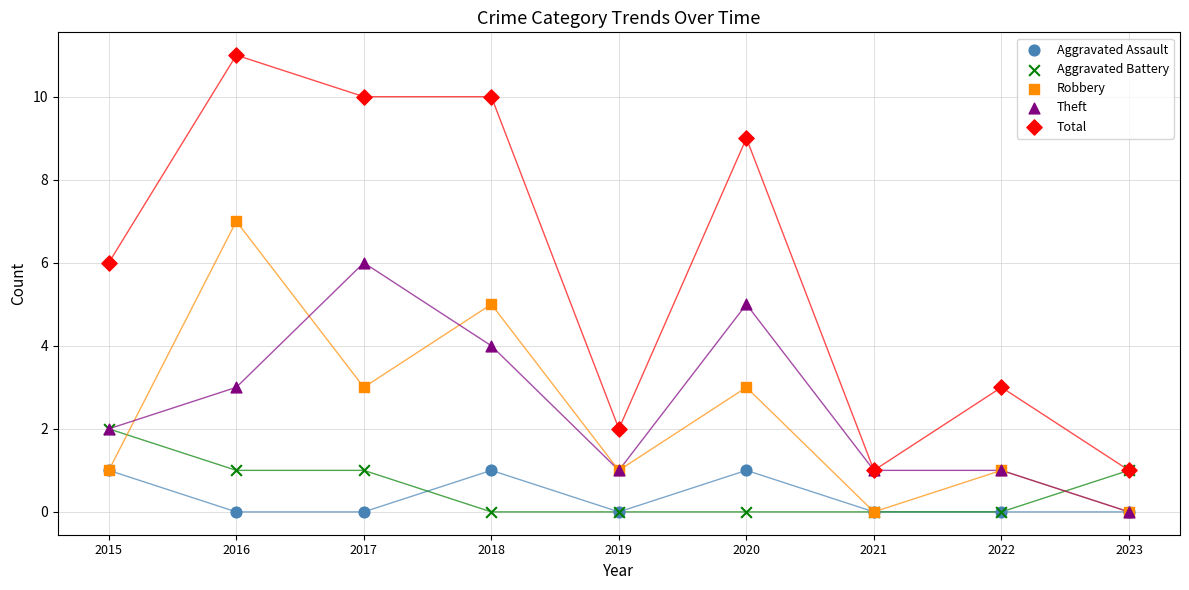

What are all the series names shown in the legend?

Aggravated Assault, Aggravated Battery, Robbery, Theft, Total